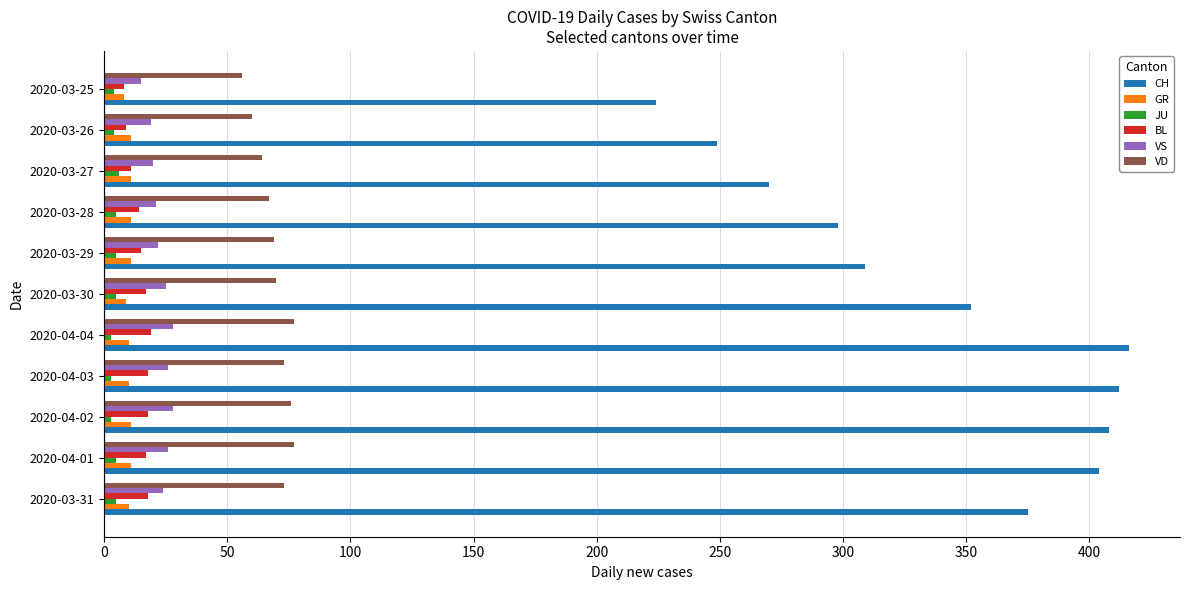

What is the minimum value shown in the chart?

3